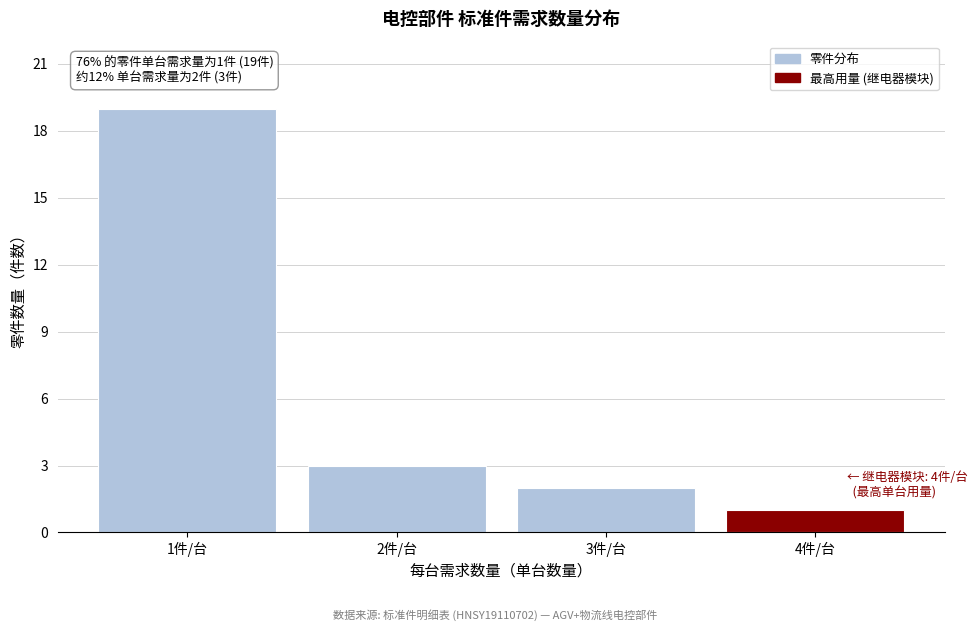

Reading right to left, what are all the values shown in this chart?

4件/台=1	3件/台=2	2件/台=3	1件/台=19